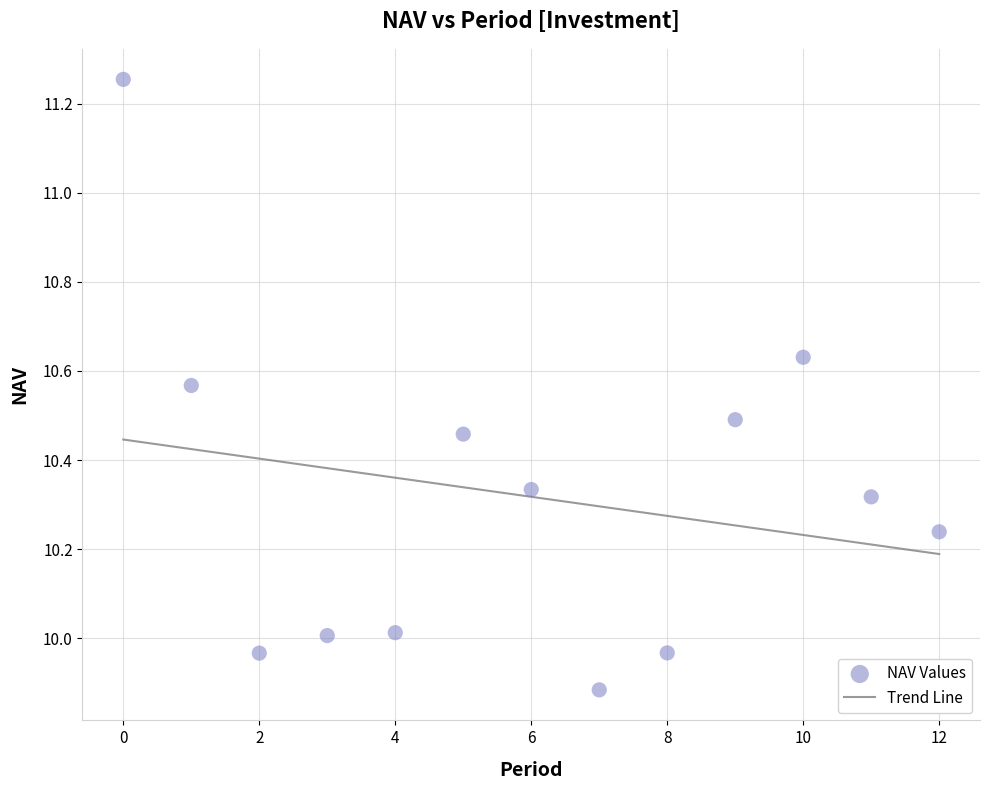

What is the range of Y values (max minus min)?

1.4